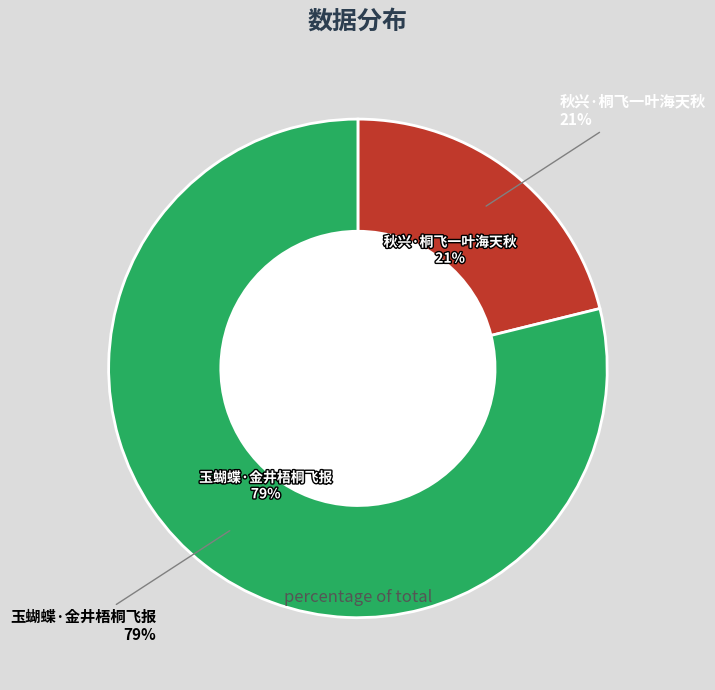

Is the sum of 秋兴·桐飞一叶海天秋 and 玉蝴蝶·金井梧桐飞报 greater than half?

Yes